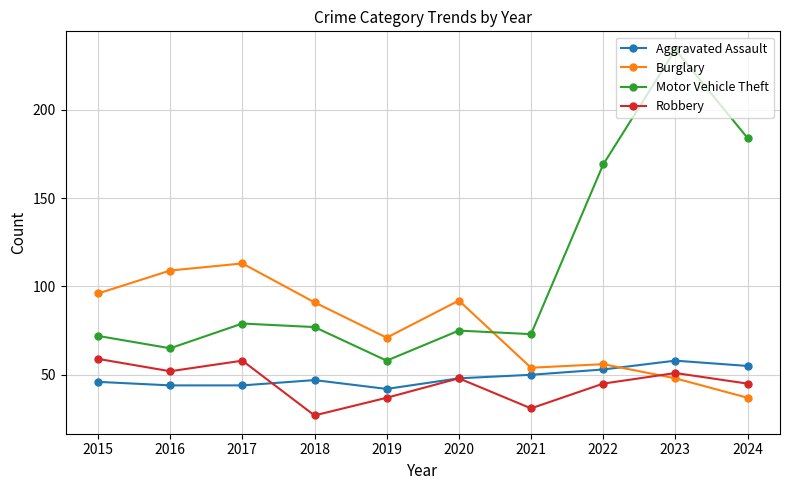

What is the difference between the maximum and minimum values in the Robbery series?

32